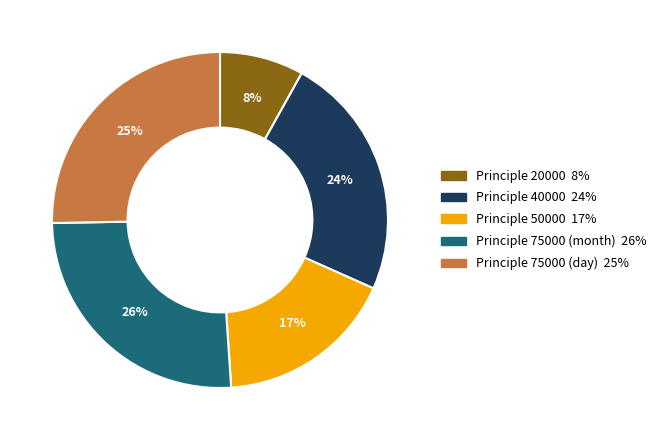

Is there a majority slice in this chart?

No